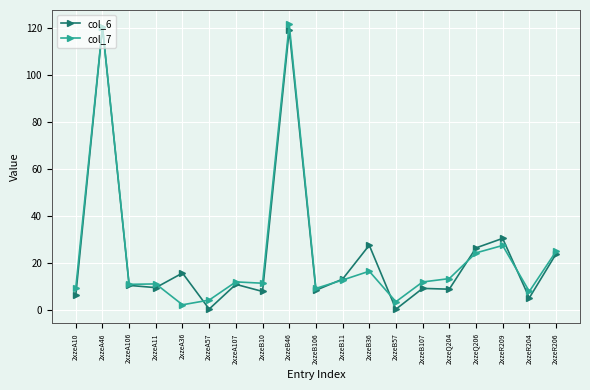

What is the sum of the col_7 values at 2xzeR209 and 2xzeA57?

32.0